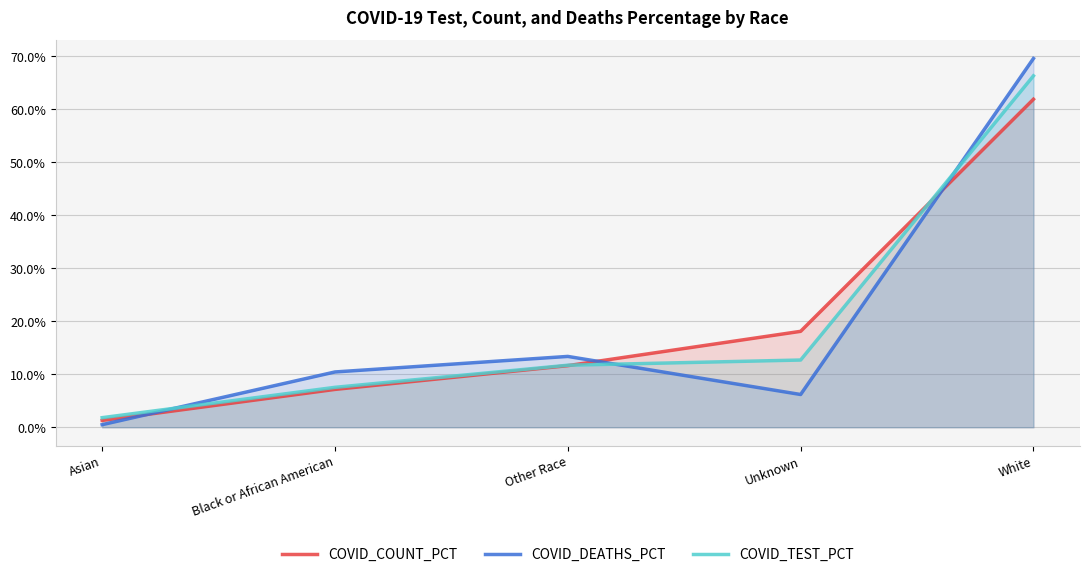

At which label does COVID_TEST_PCT first exceed 11?

Other Race